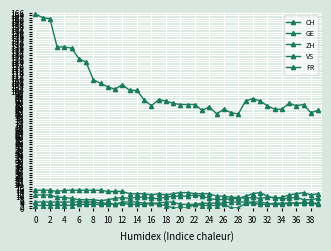

How many categories are shown in the chart?

40